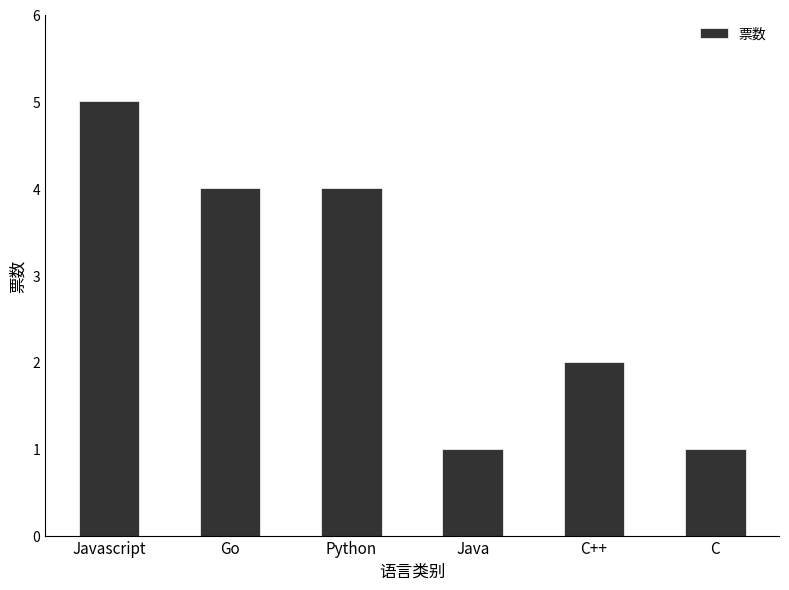

Reading left to right, list all the values displayed in this chart.

Javascript=5	Go=4	Python=4	Java=1	C++=2	C=1